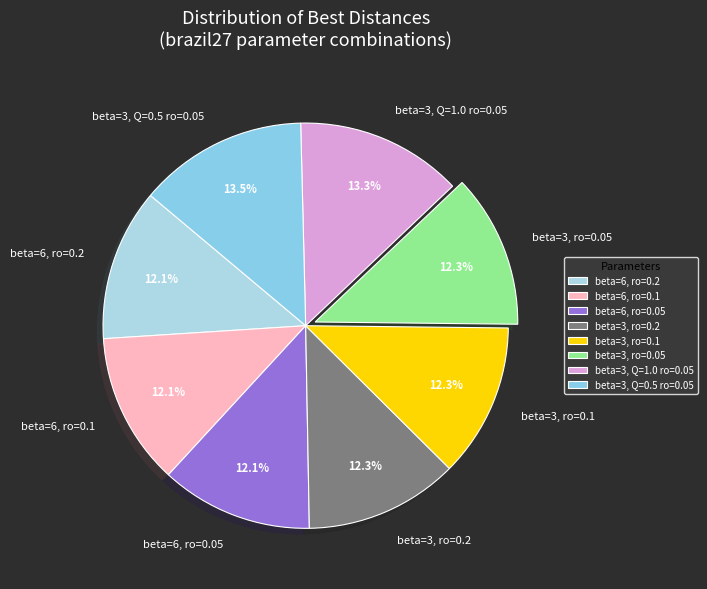

Is there any slice that represents more than half of the pie?

No